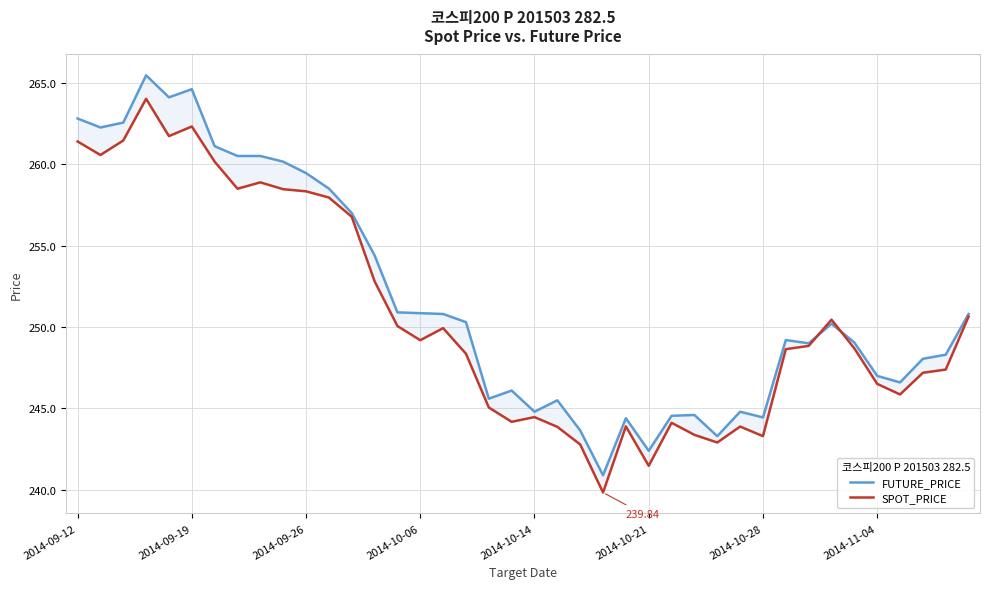

What is the sum of all FUTURE_PRICE values?

10069.5